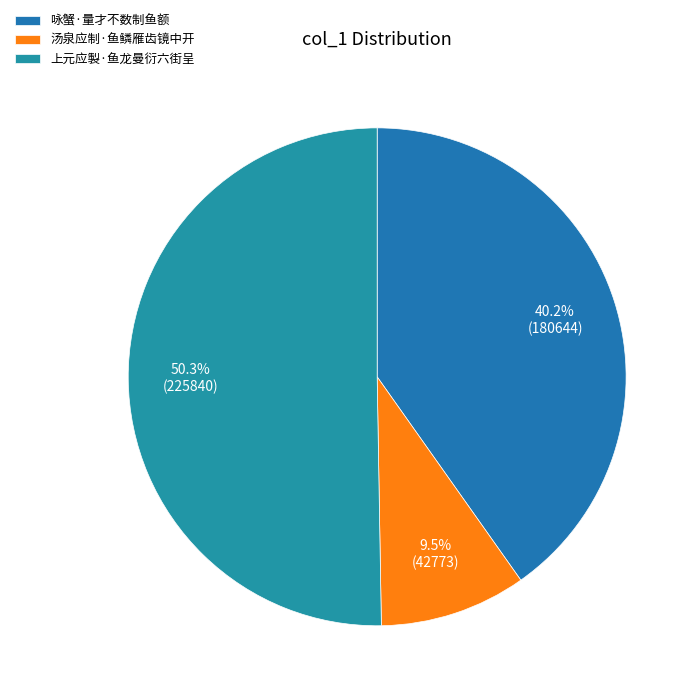

Count the number of slices in the pie.

3